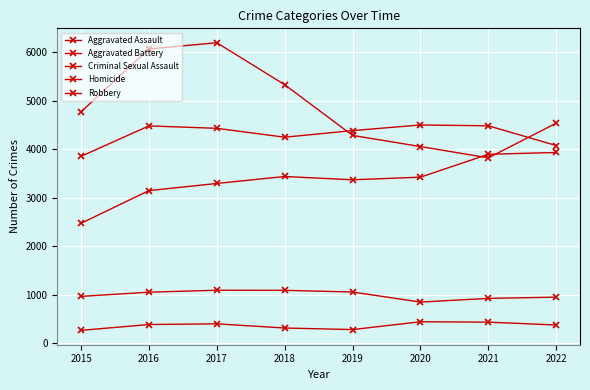

Is this an area chart (filled region under the line)?

No